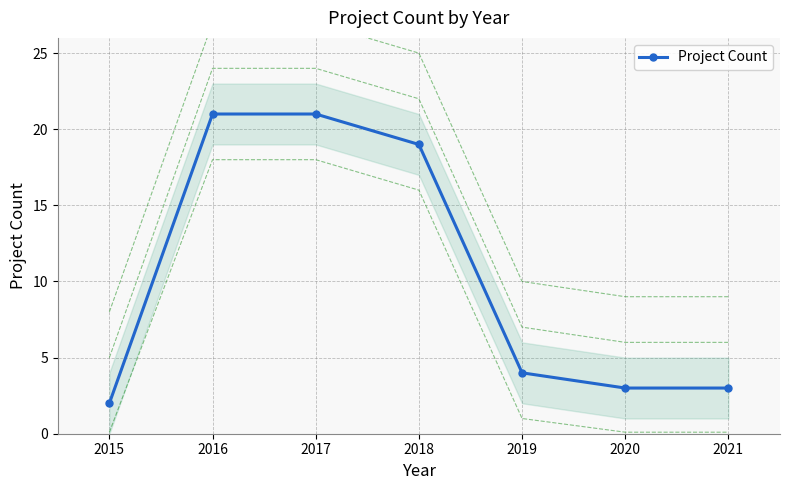

True or false: the data shows 28 at 2018.

False